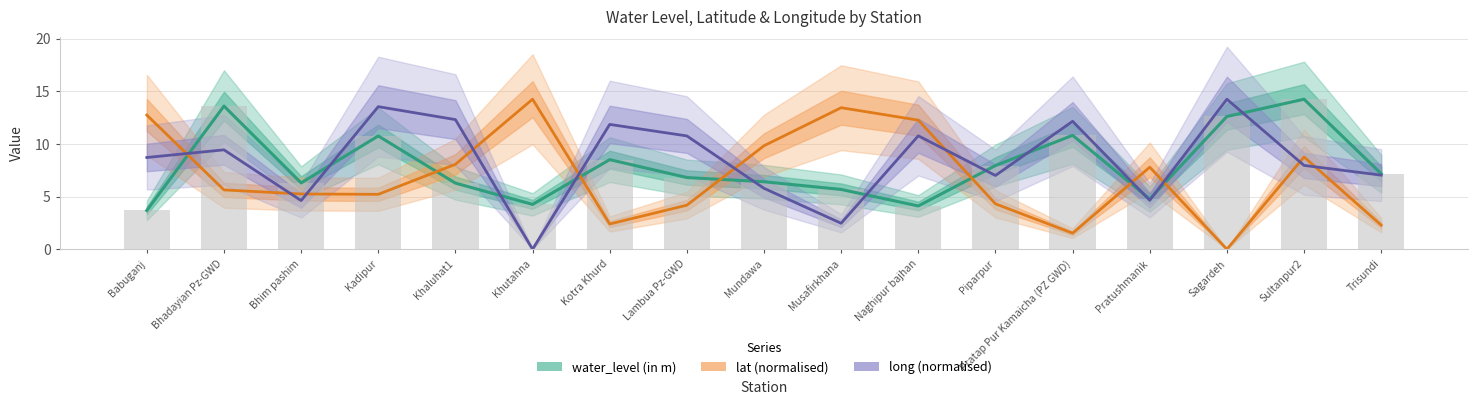

How many groups of bars are there?

17